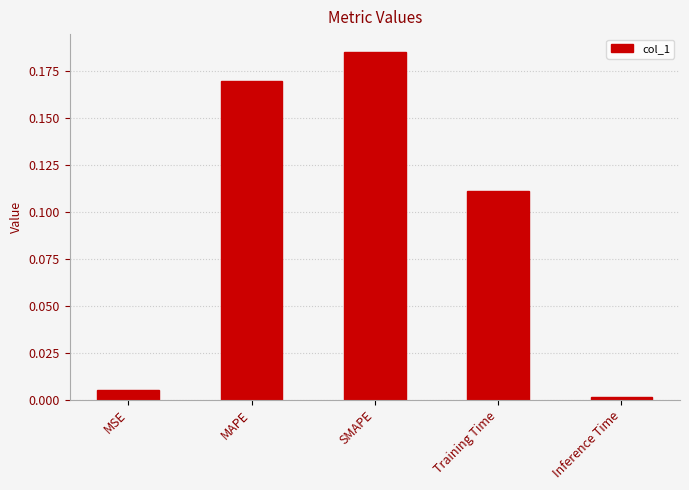

Rank the categories by value from highest to lowest.

SMAPE, MAPE, Training Time, MSE, Inference Time